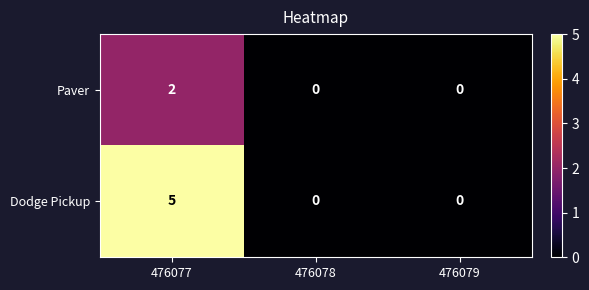

Is it true that Dodge Pickup equals 2 at 476079?

False